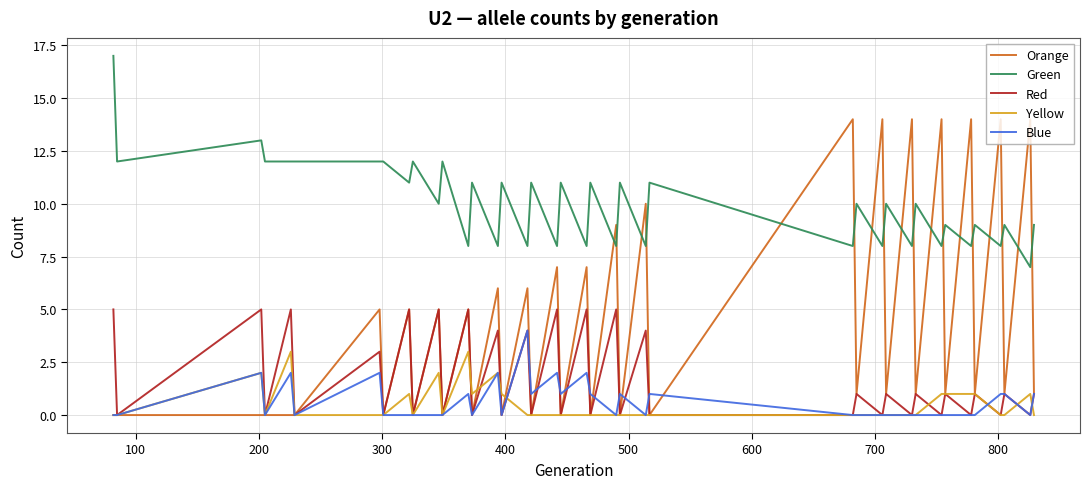

What is the maximum value shown in the chart?

17